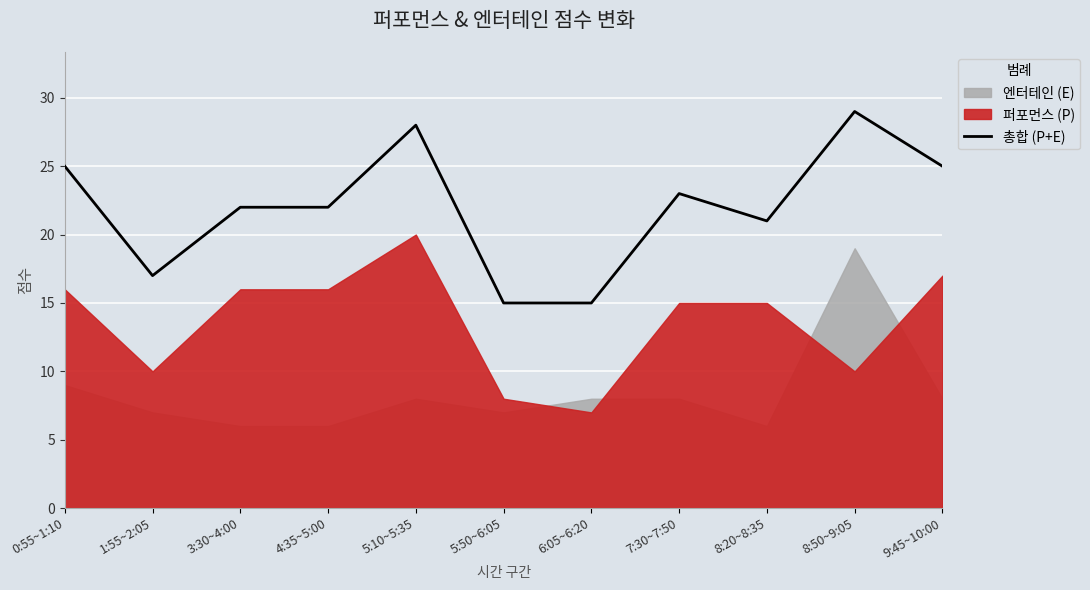

What is the label of the 1st point from the left?

0:55~1:10